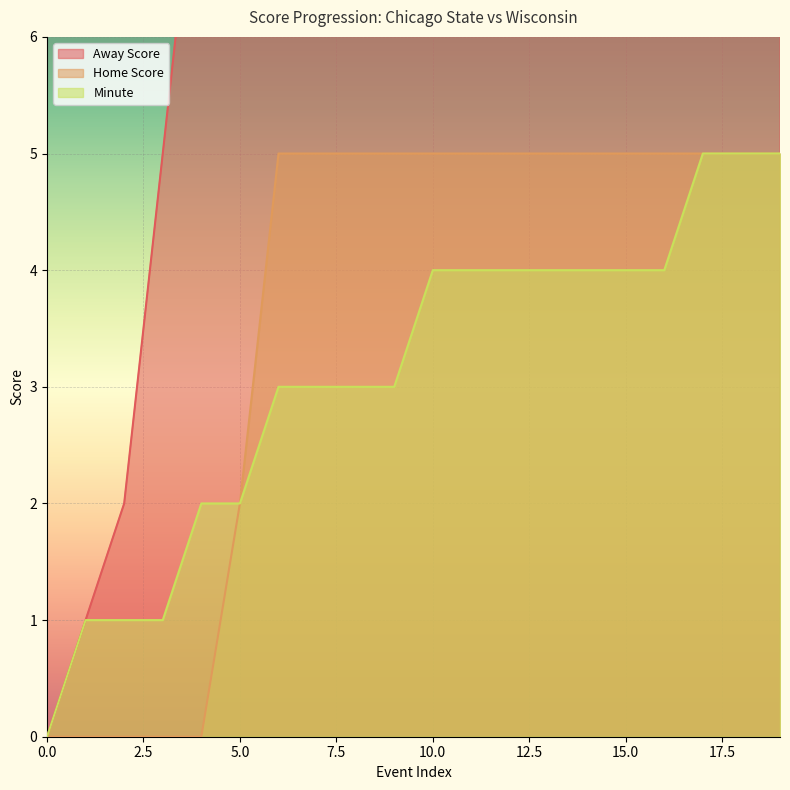

What is the maximum value shown in the chart?

8